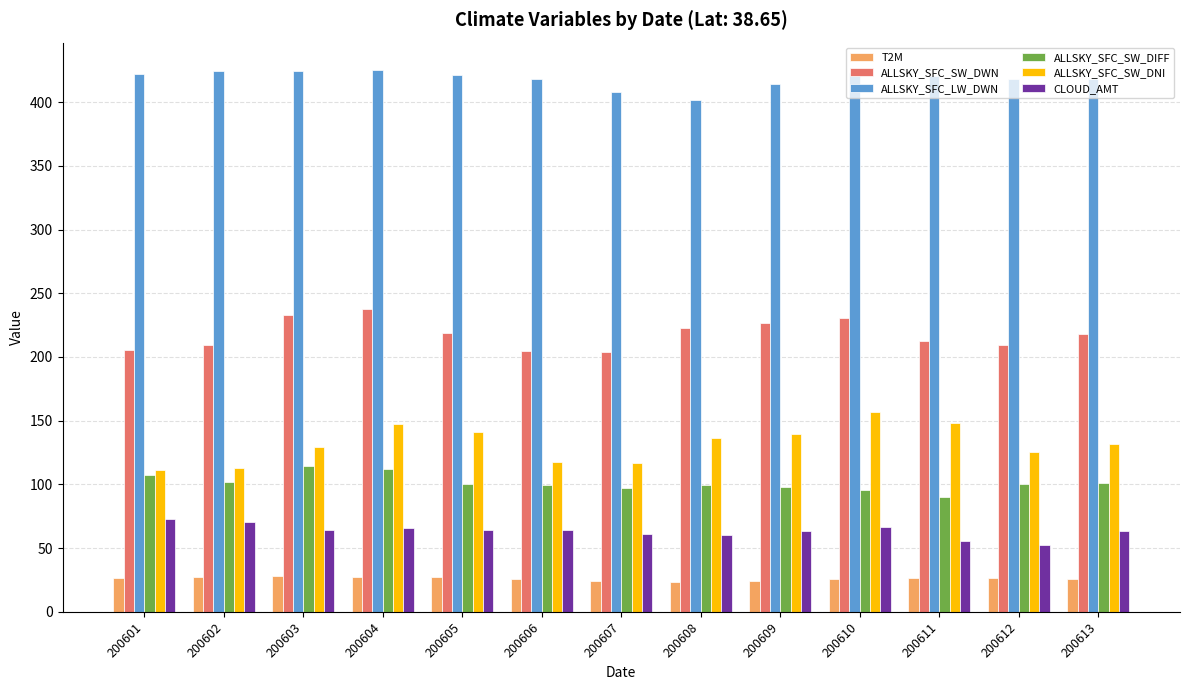

Between 200604 and 200608, which series saw the biggest shift?

ALLSKY_SFC_LW_DWN